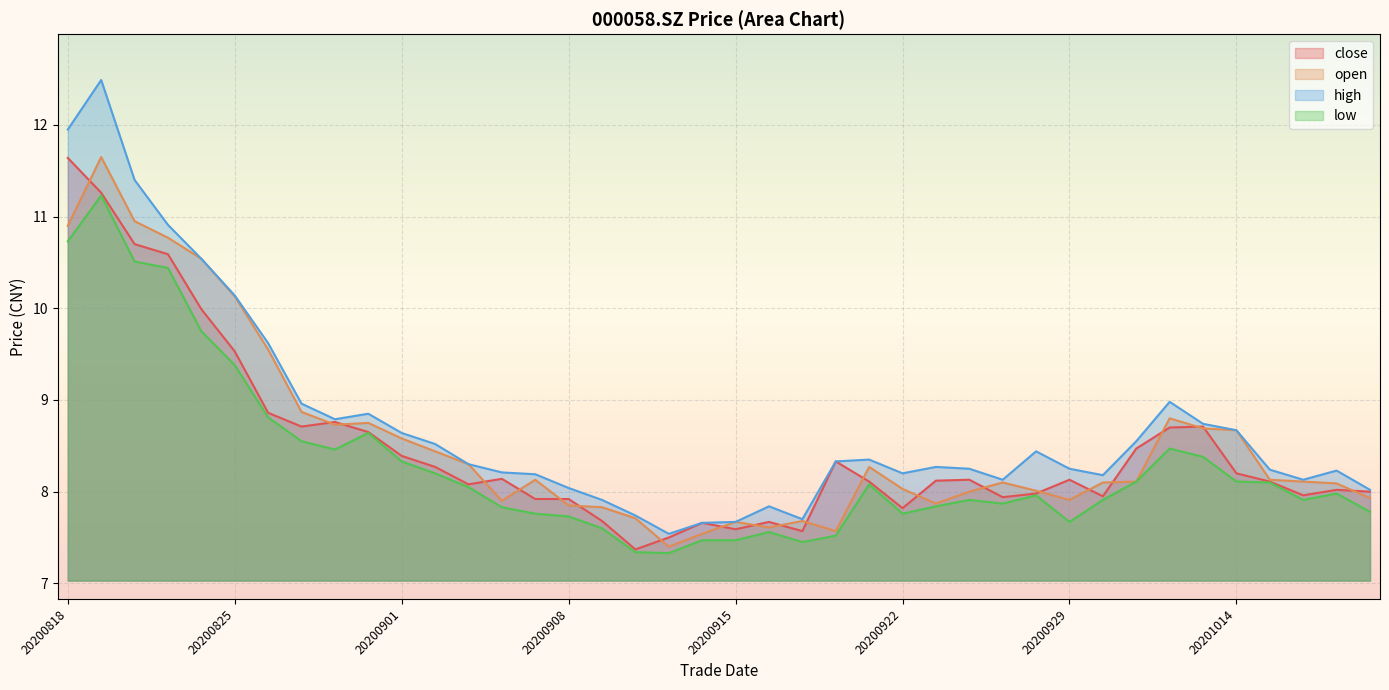

At how many categories does at least one series exceed 10?

6